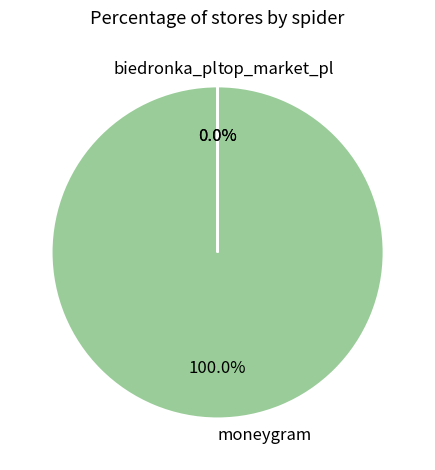

Between moneygram and top_market_pl, which is larger?

moneygram